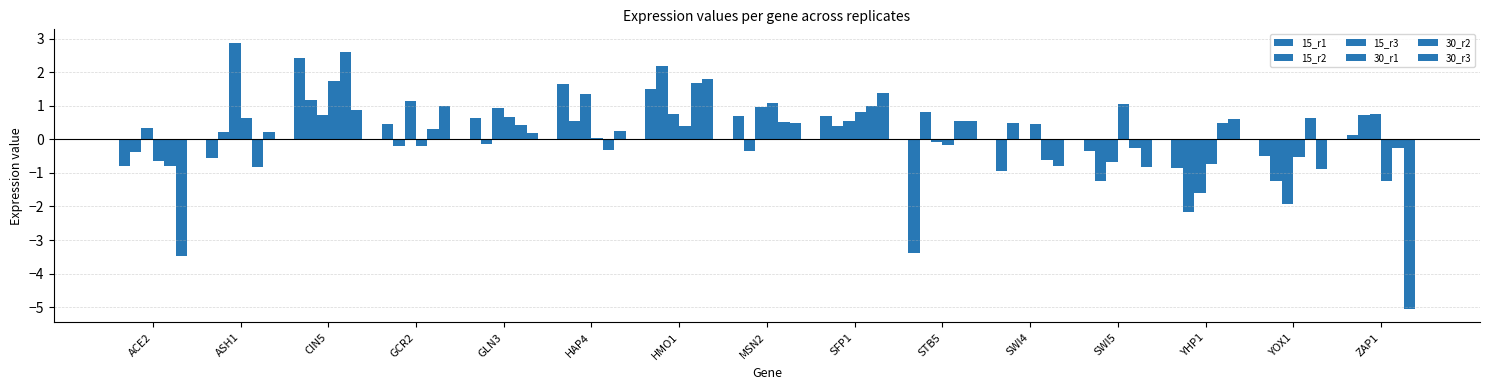

How many positive values does the 30_r2 series have?

9